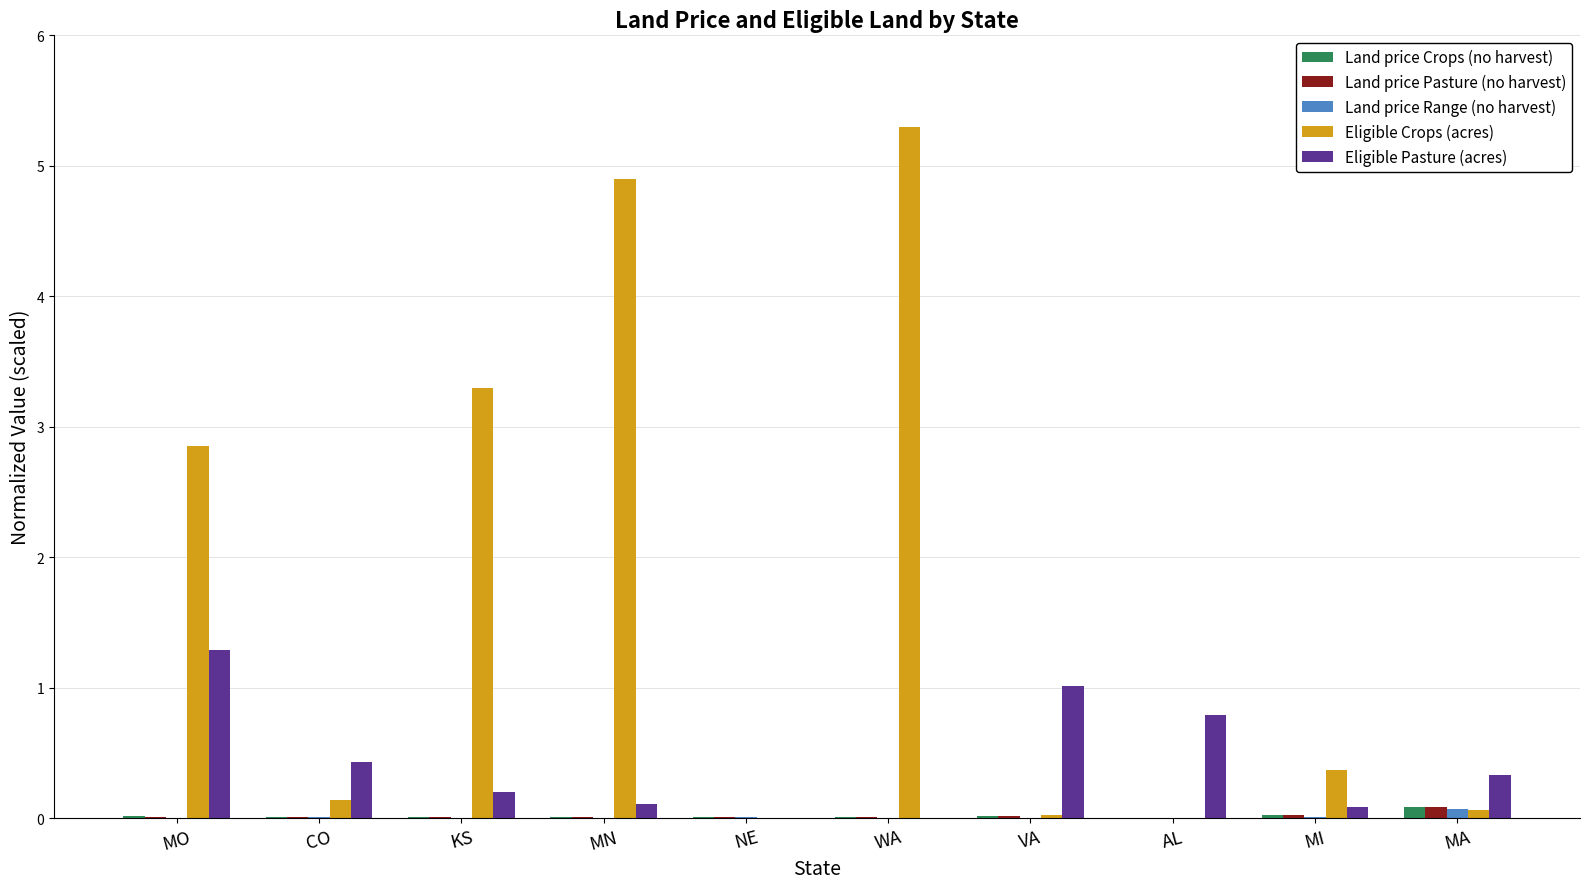

What is the sum of all Eligible Pasture (acres) values?

4.2